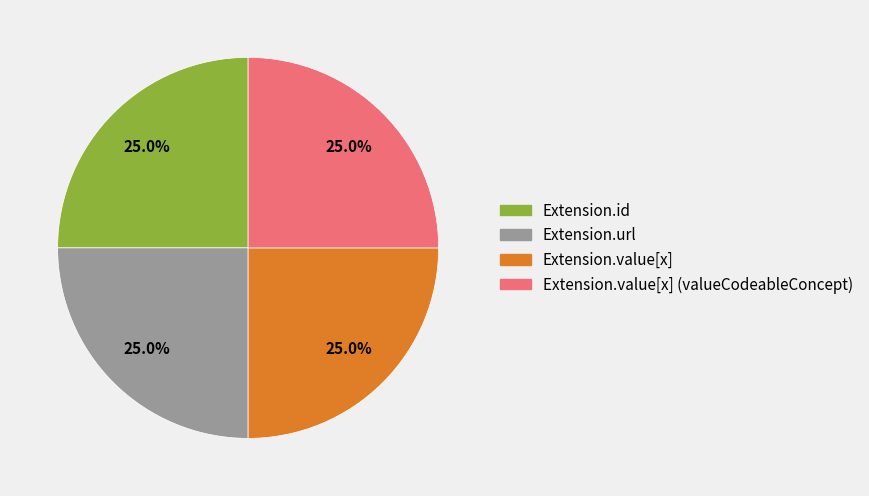

Is there any slice that represents more than half of the pie?

No